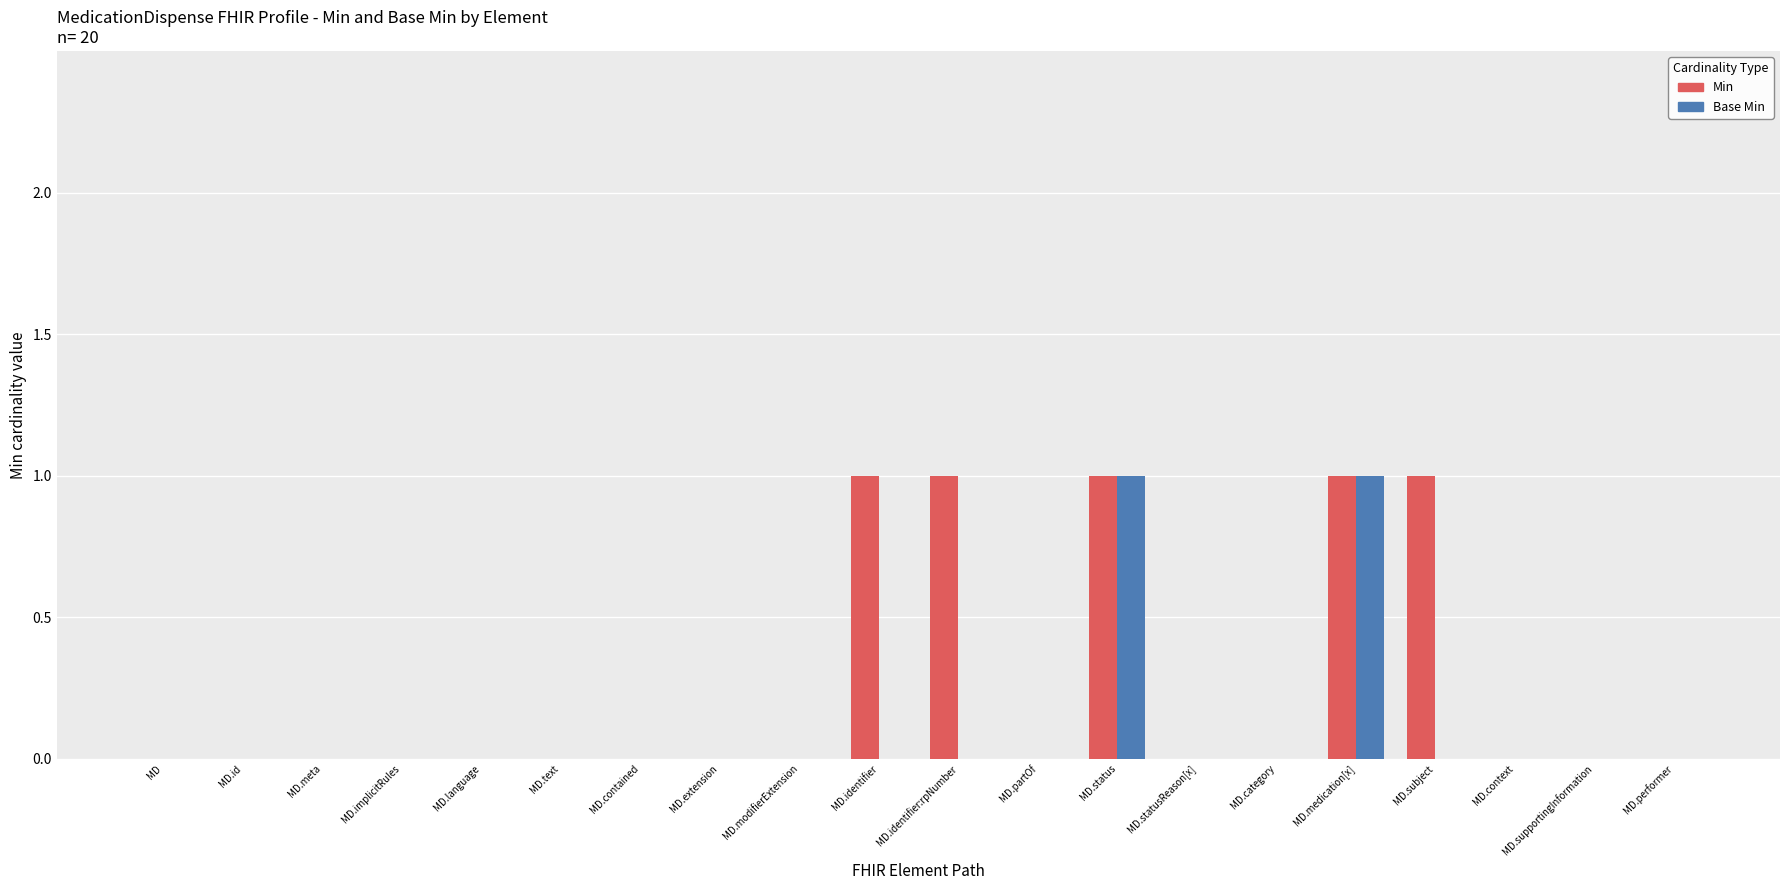

True or false: Min has a value of 1 at MD.identifier:rpNumber.

True